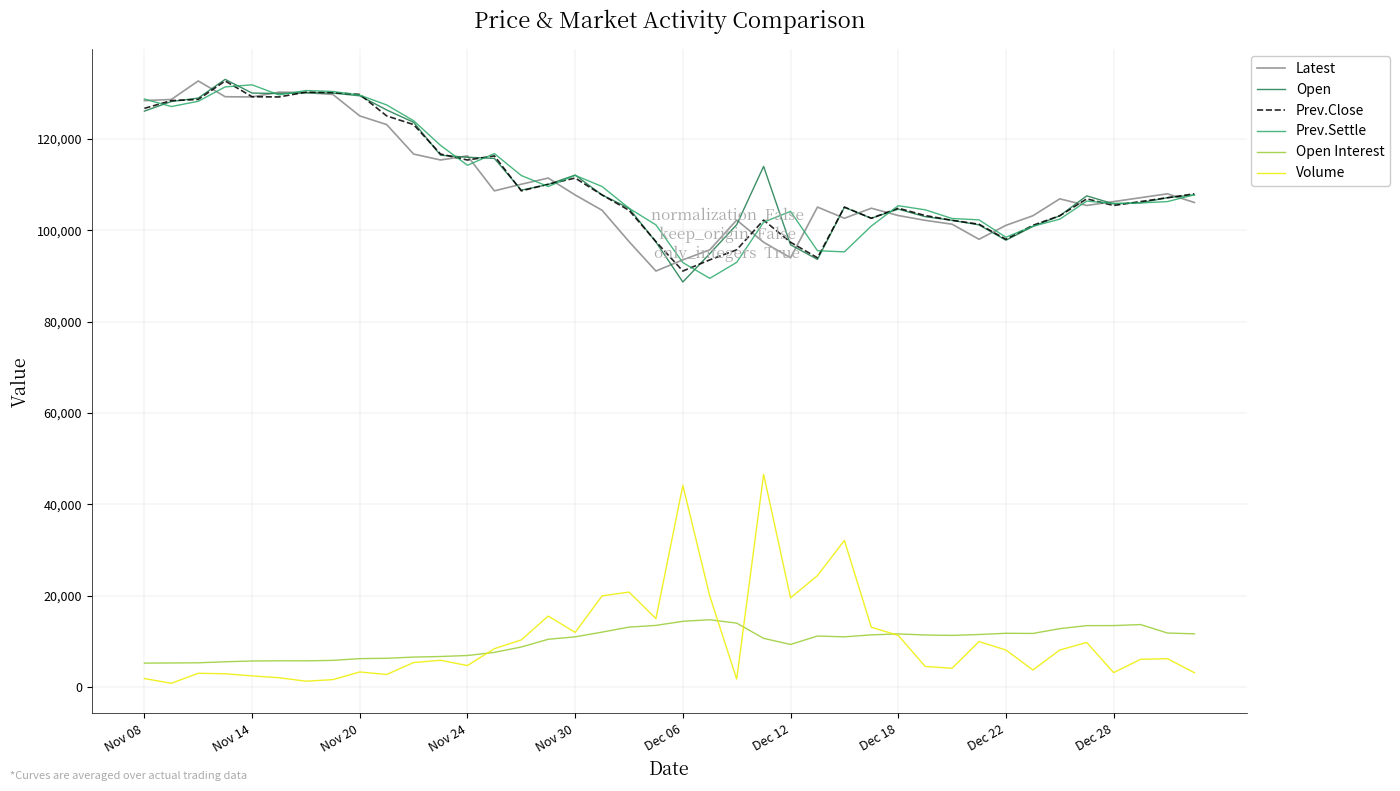

True or false: Volume and Prev.Close intersect in this chart.

False